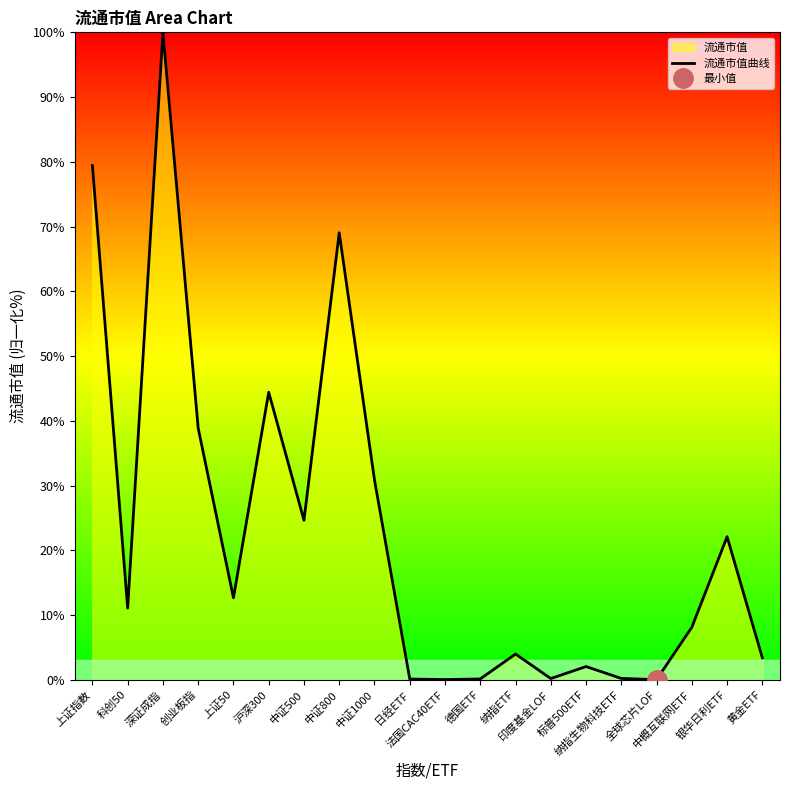

Count the number of data series in this chart.

1